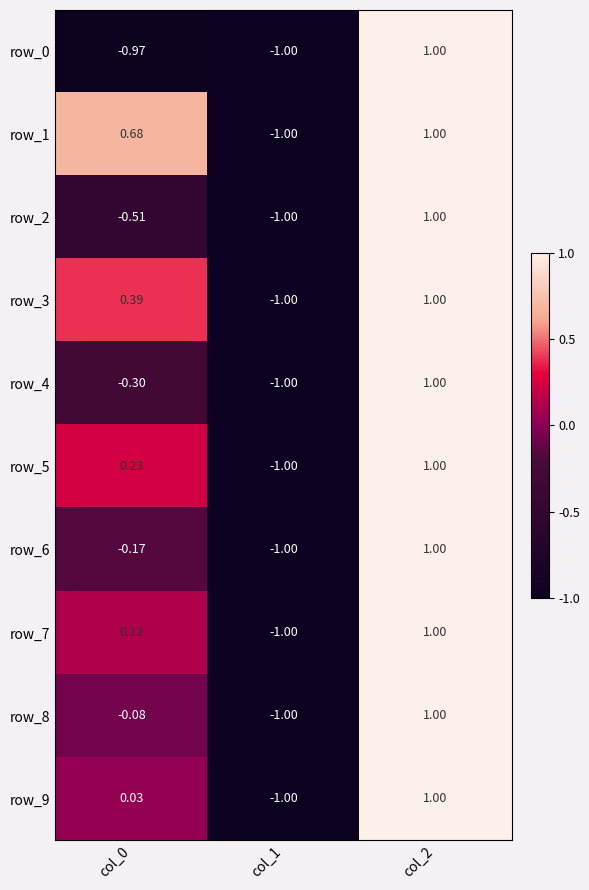

How many negative values does the row_7 series have?

1